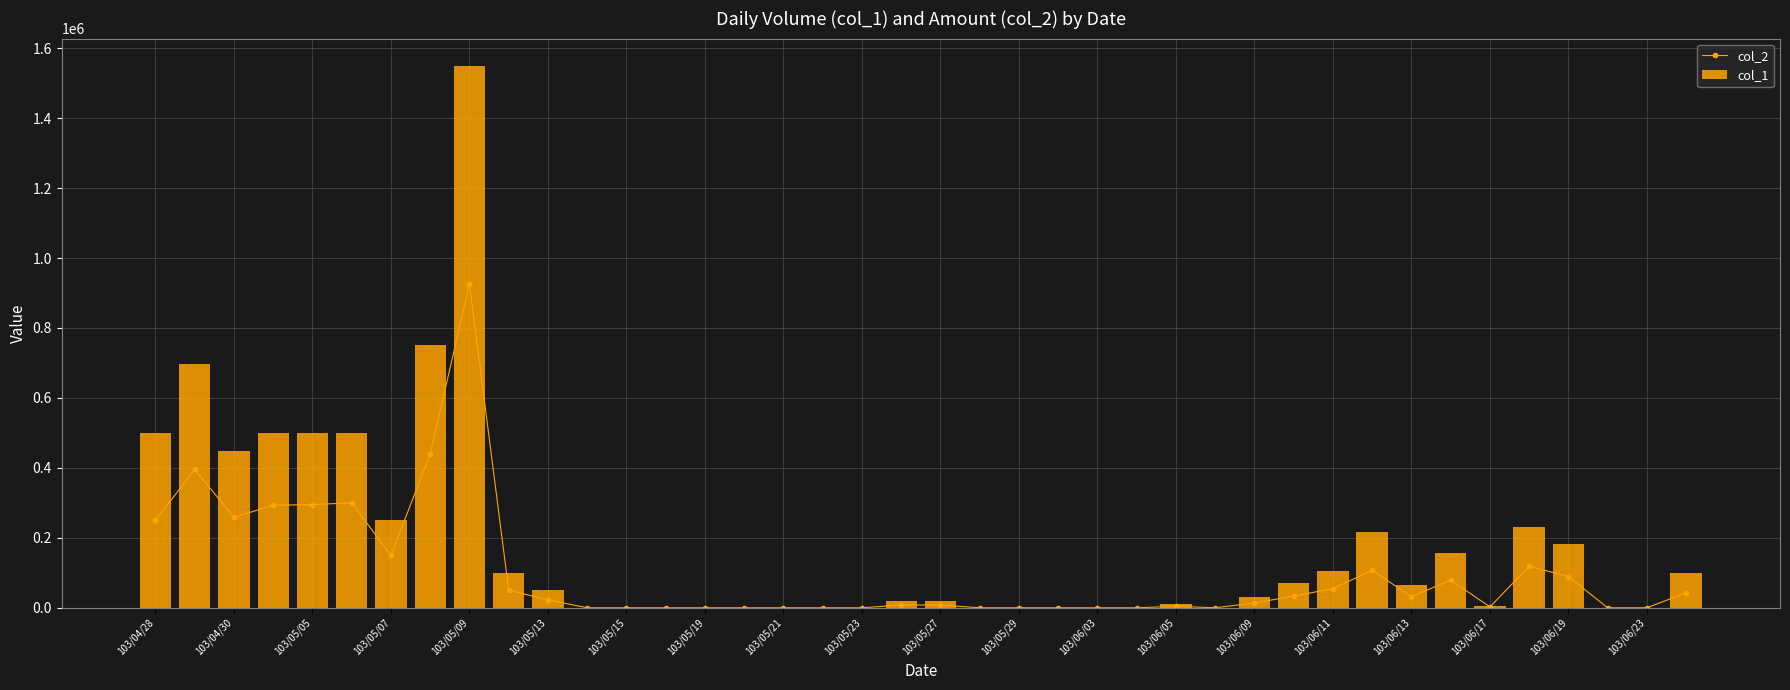

The value of col_2 at 103/04/28 is 337068. True or false?

False